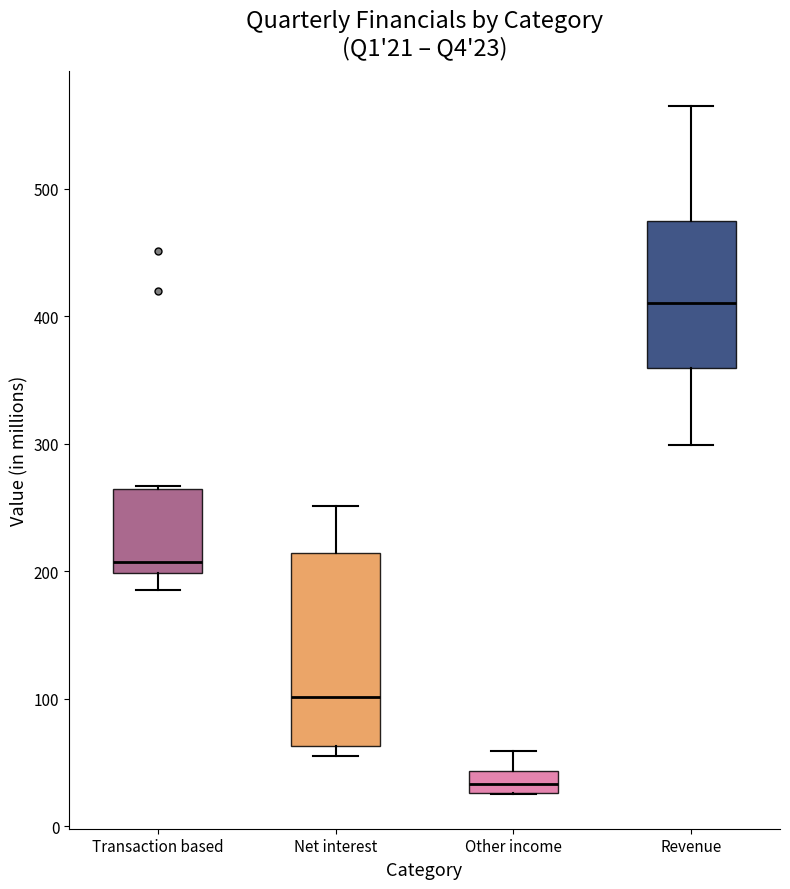

Which box has the lowest median line?

Other income